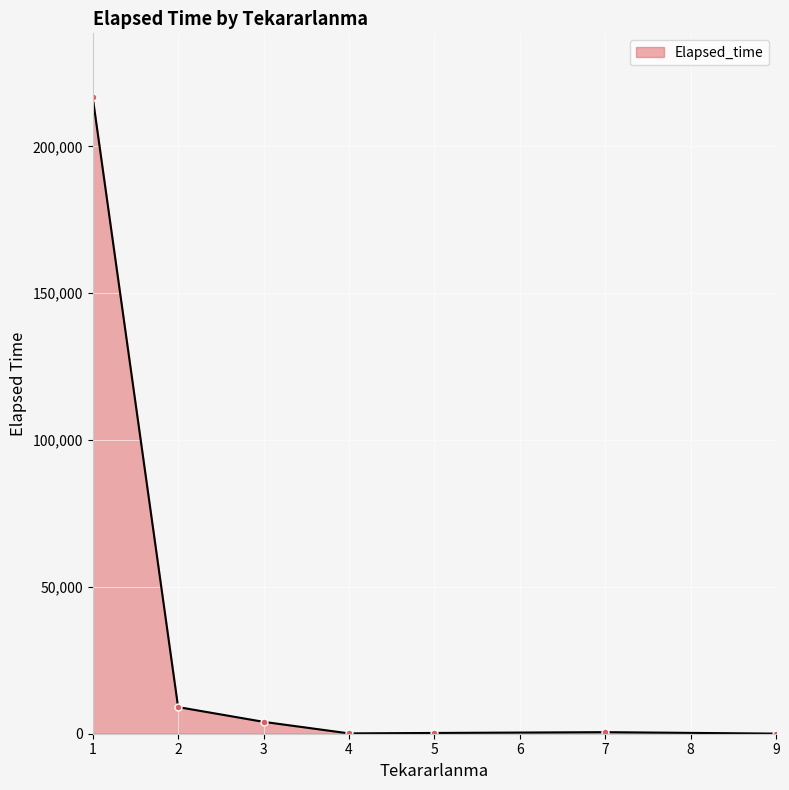

What is the average value?

32989